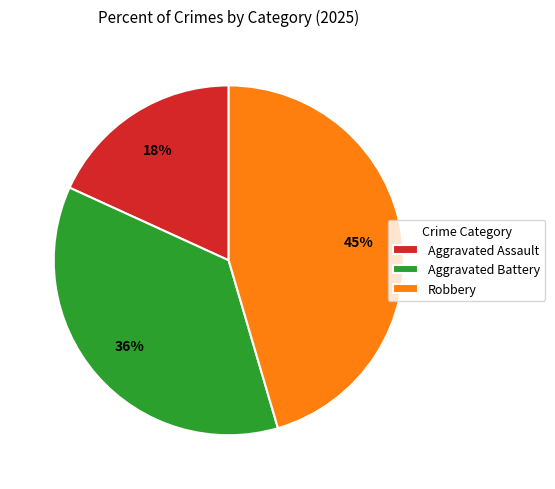

How many slices are in this pie chart?

3